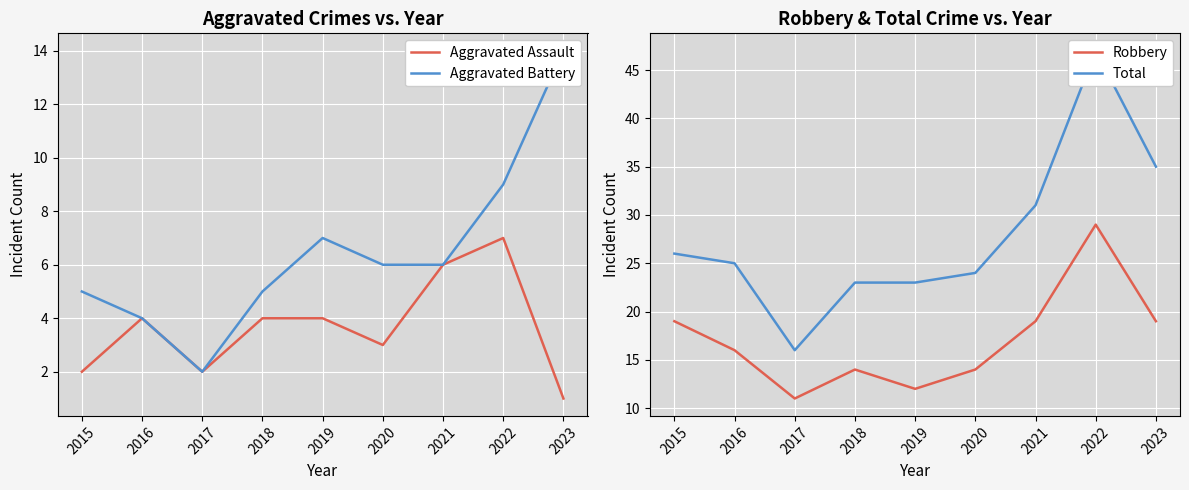

The Aggravated Assault series shows 4 at 2018. True or false?

True